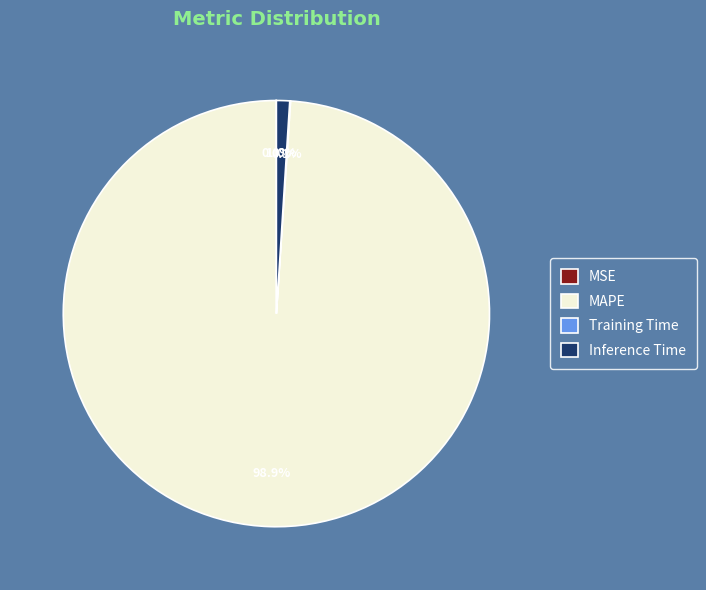

To the nearest percent, what percentage of the pie is Inference Time?

1%